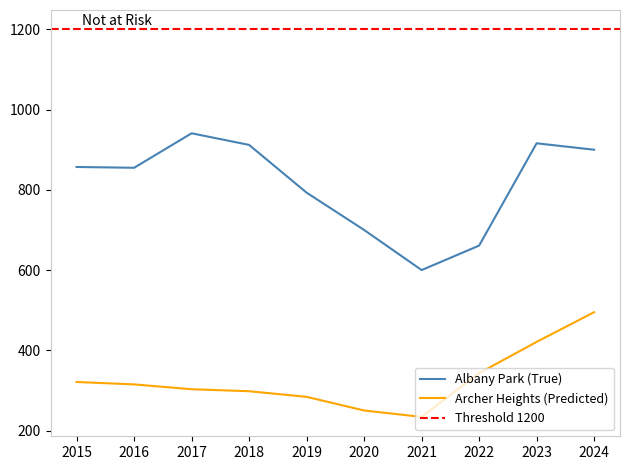

How many values in the Archer Heights series are below 315?

5